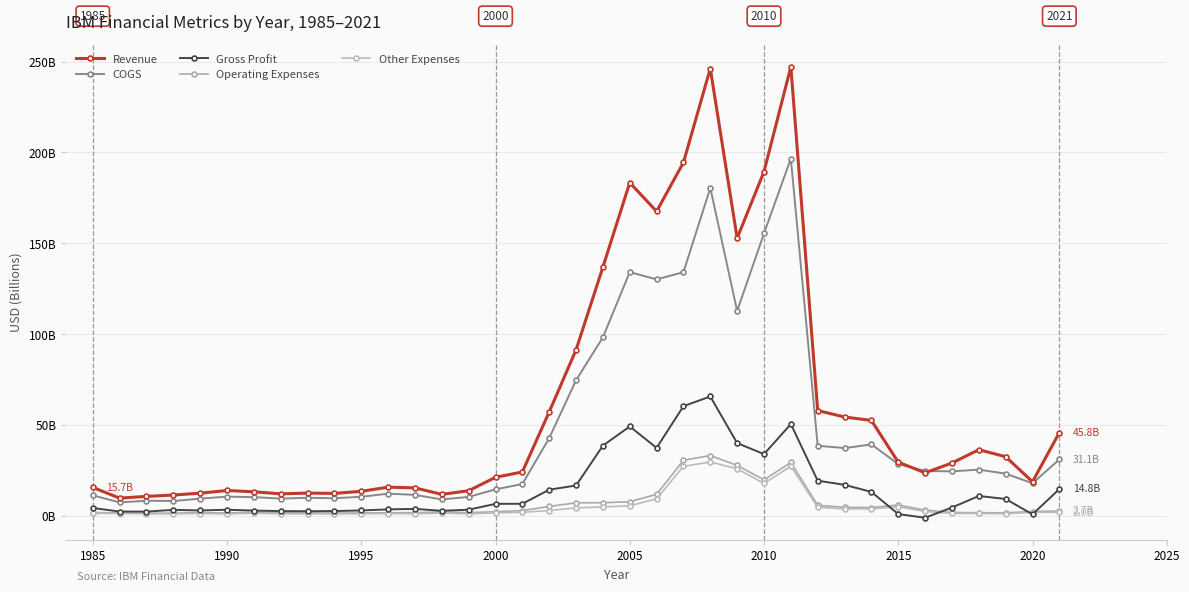

Does the chart have visible grid lines?

Yes